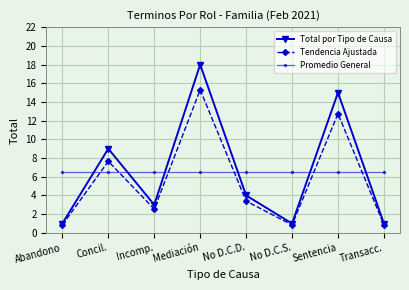

Where is the first local maximum for Tendencia Ajustada?

Concil.